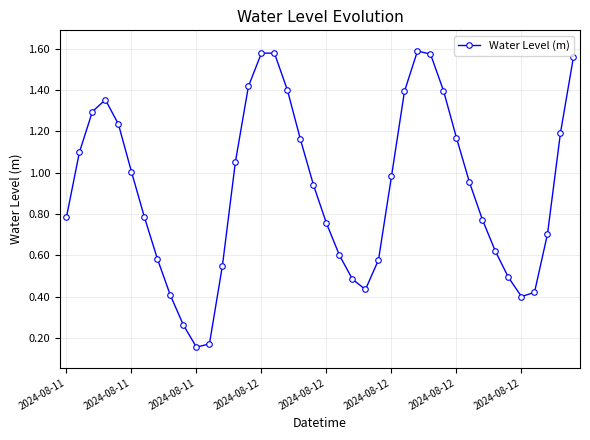

How many points are higher than both their immediate neighbors (excluding endpoints)?

3